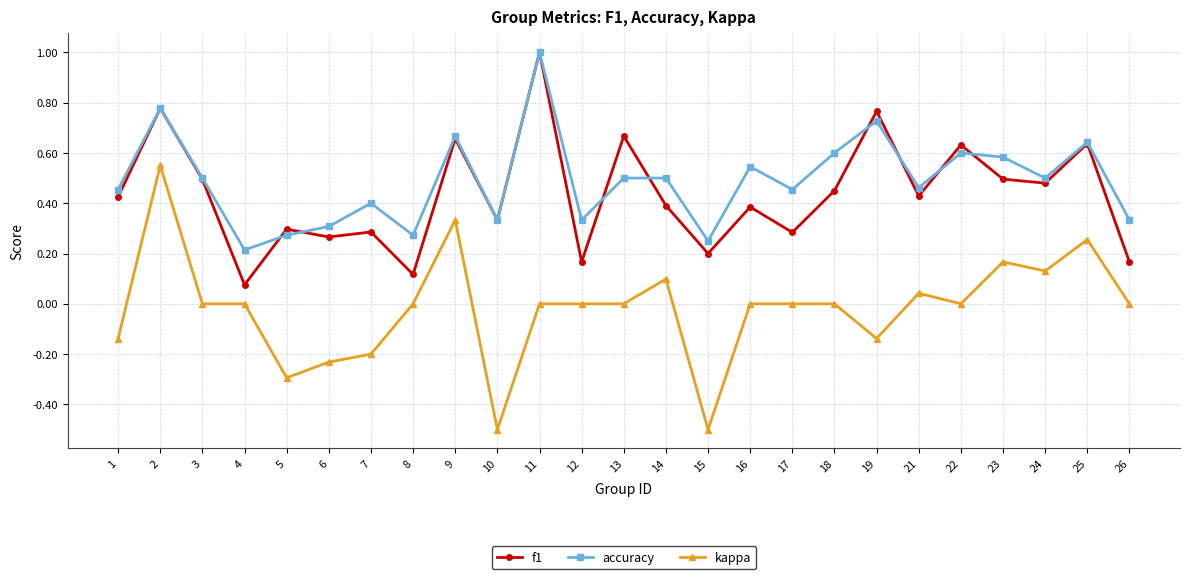

Where is the first local minimum for accuracy?

4